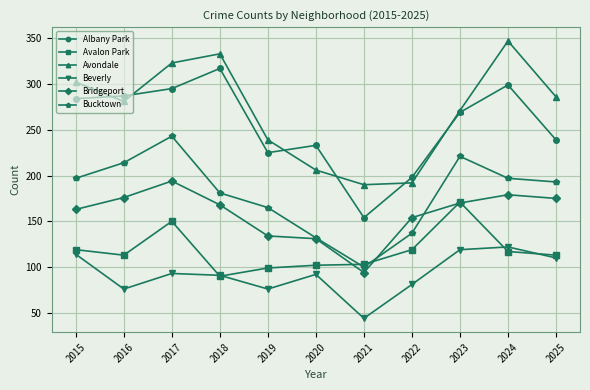

What is the approximate value of Albany Park at 2019?

225